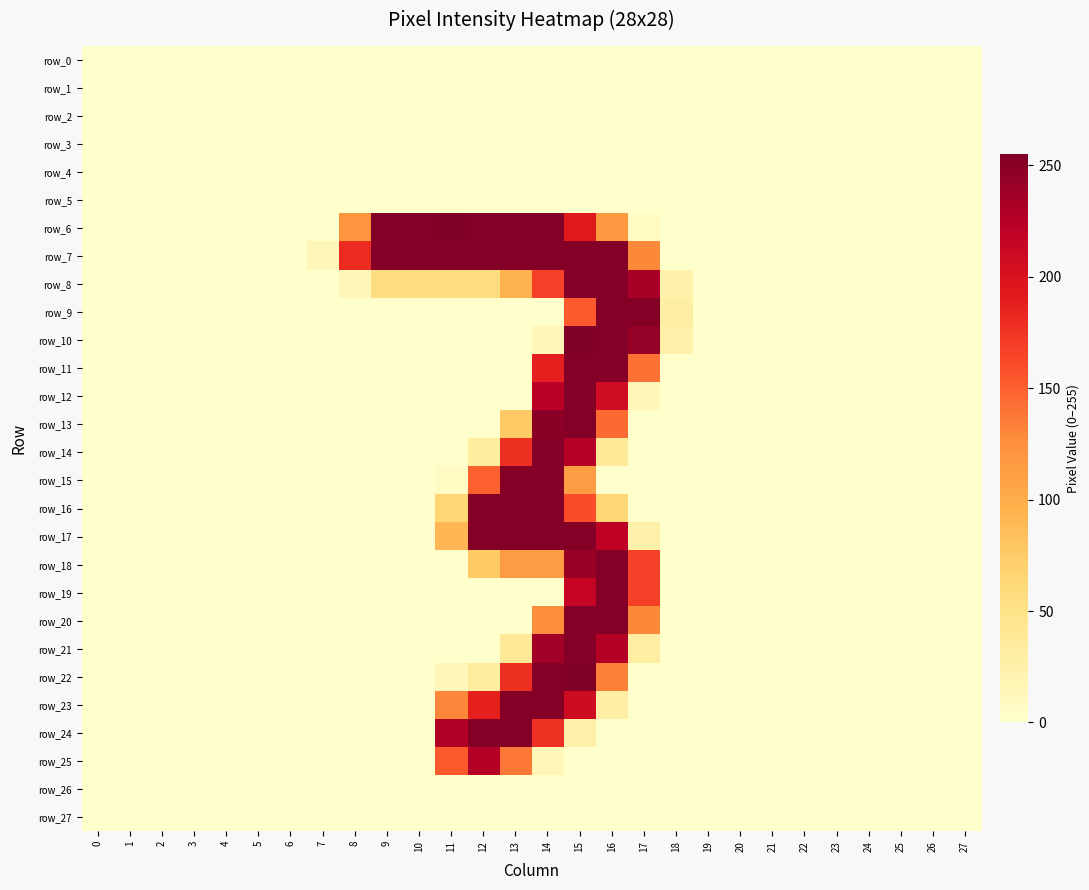

Which series has the largest range (max minus min)?

row_6